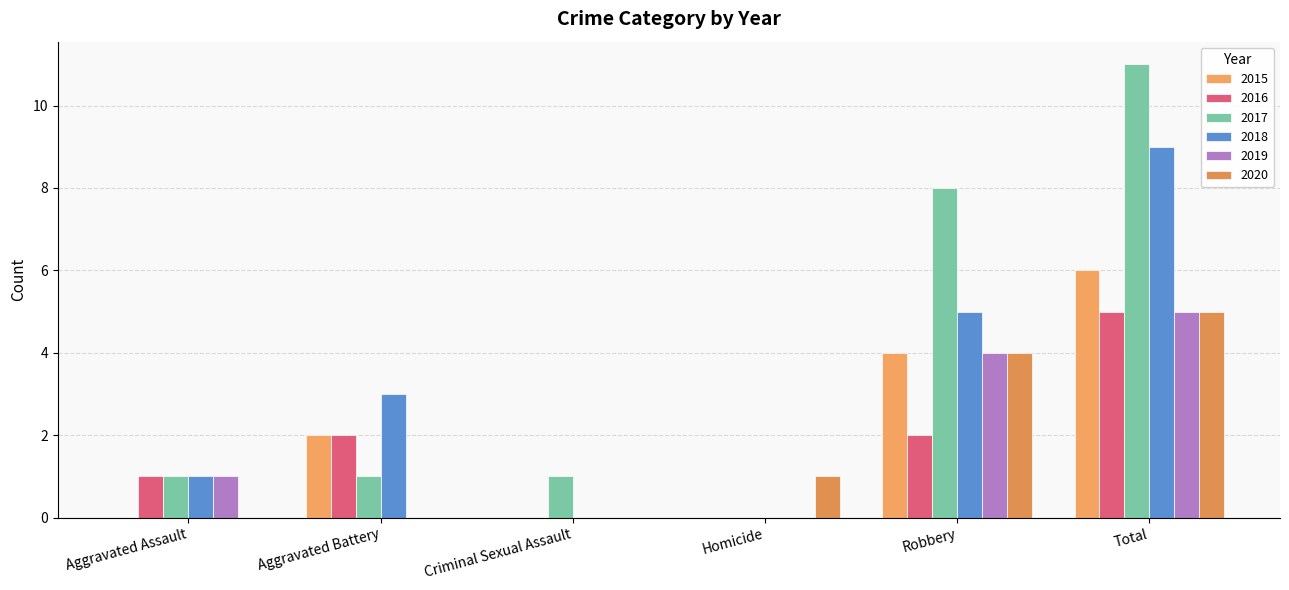

How many positive values does the 2017 series have?

5